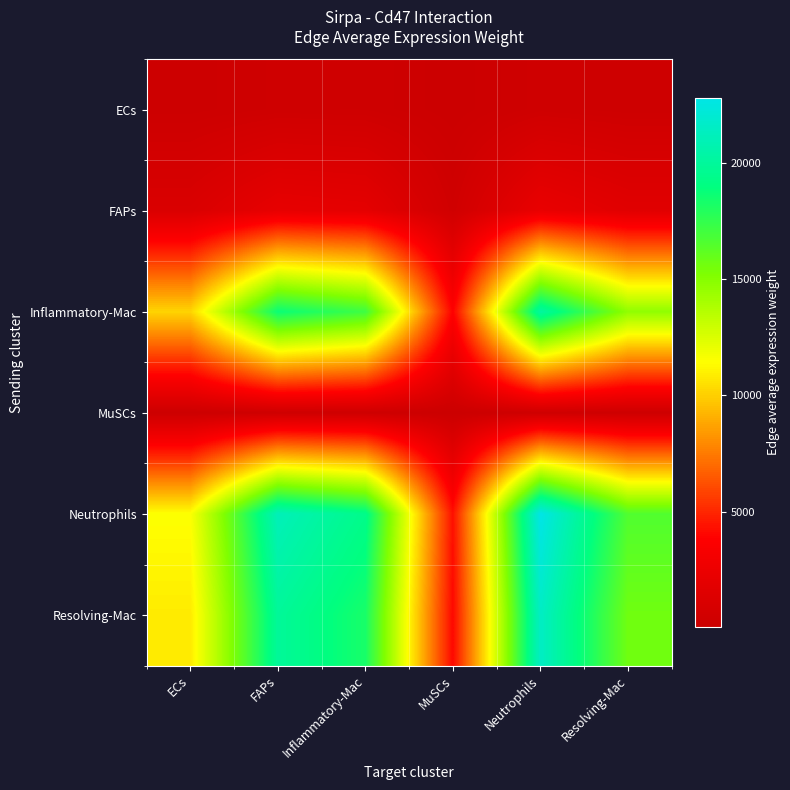

Reading left to right, list all the values displayed in this chart.

ECs: ECs=188.9	FAPs=346.7	Inflammatory-Mac=317.8	MuSCs=71.3	Neutrophils=374.3	Resolving-Mac=272.4
FAPs: ECs=1165.5	FAPs=2139.6	Inflammatory-Mac=1961.2	MuSCs=439.9	Neutrophils=2309.8	Resolving-Mac=1681.0
Inflammatory-Mac: ECs=10175.1	FAPs=18679.3	Inflammatory-Mac=17122.3	MuSCs=3840.6	Neutrophils=20165.9	Resolving-Mac=14676.0
MuSCs: ECs=159.2	FAPs=292.3	Inflammatory-Mac=267.9	MuSCs=60.1	Neutrophils=315.5	Resolving-Mac=229.6
Neutrophils: ECs=11485.6	FAPs=21085.2	Inflammatory-Mac=19327.7	MuSCs=4335.2	Neutrophils=22763.3	Resolving-Mac=16566.3
Resolving-Mac: ECs=10839.6	FAPs=19899.2	Inflammatory-Mac=18240.6	MuSCs=4091.4	Neutrophils=21482.9	Resolving-Mac=15634.5